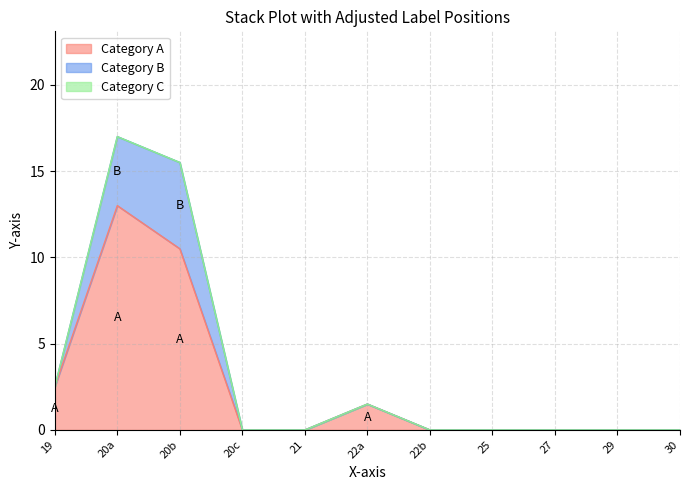

Does the chart have visible grid lines?

Yes